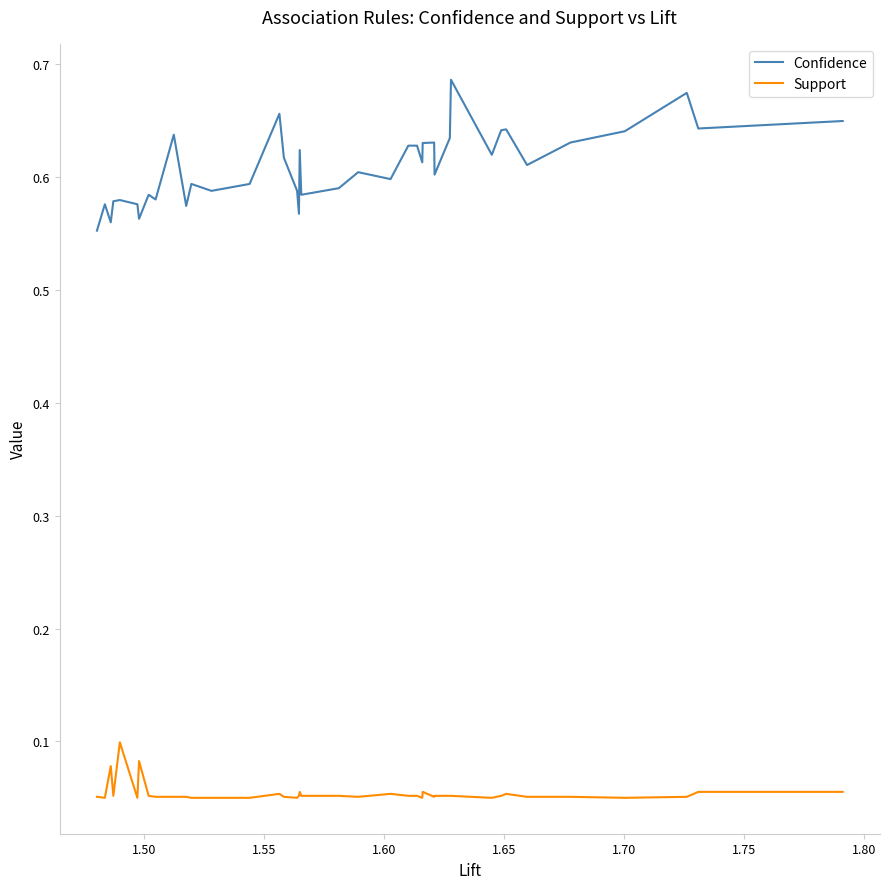

True or false: Support and Confidence intersect in this chart.

False